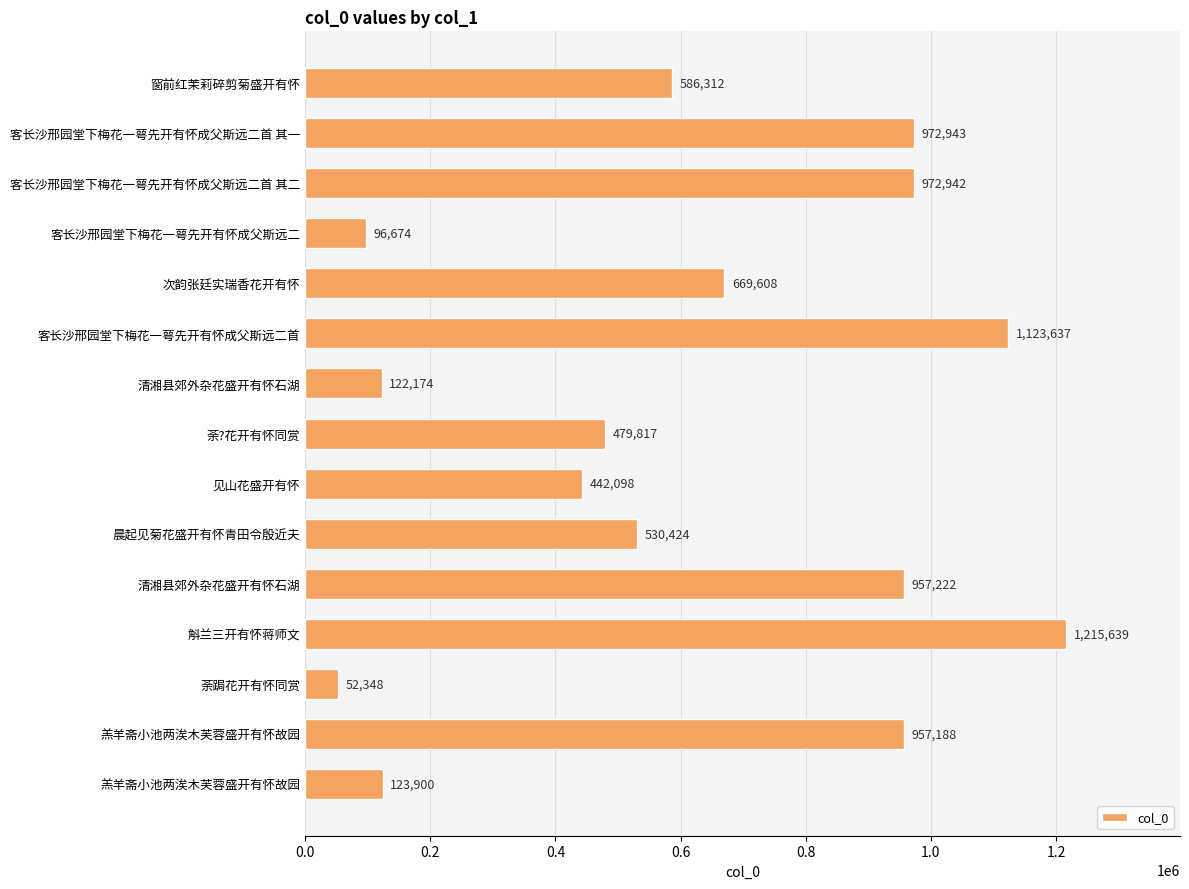

How many data points are less than 586312?

7